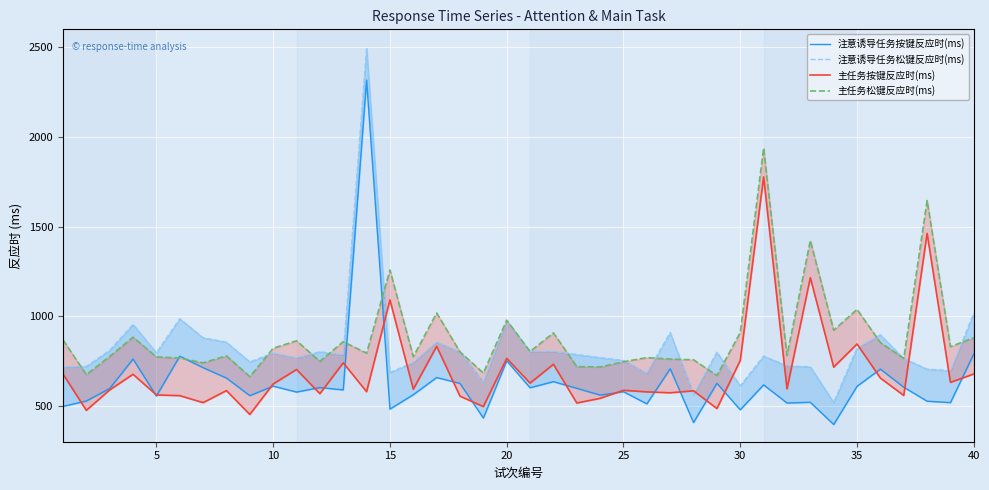

What is the difference between the maximum and minimum values in the 注意诱导任务松键反应时(ms) series?

1978